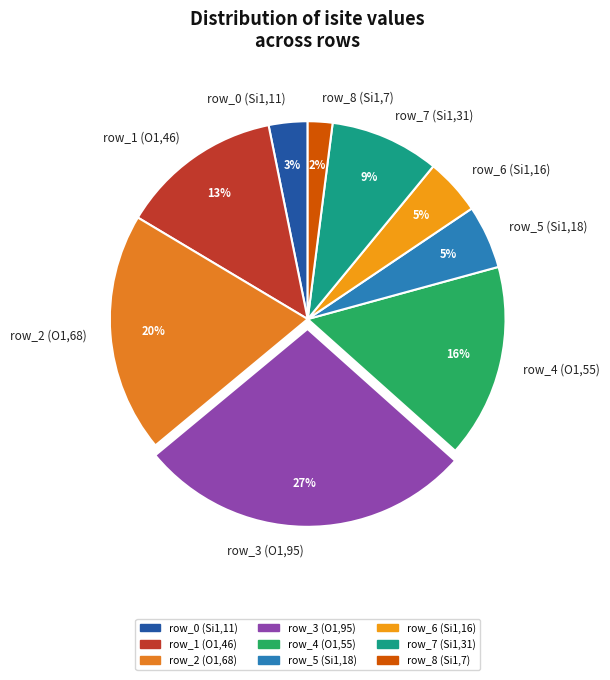

To the nearest percent, what is the difference between the row_7 (Si1,31) and row_1 (O1,46) slice percentages?

4%